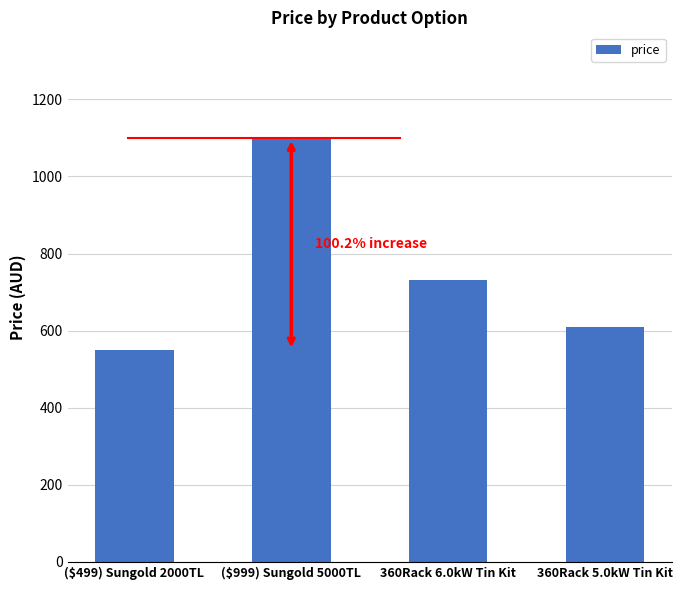

Is it true that the value at 360Rack 6.0kW Tin Kit is 731.5?

True